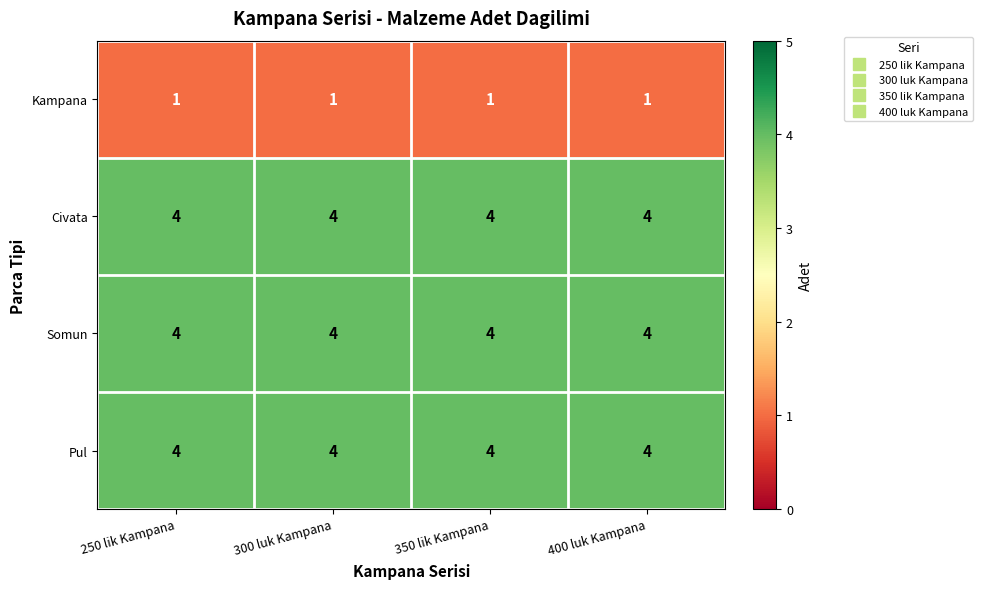

What is the spread (max minus min) of values at 350 lik Kampana?

3